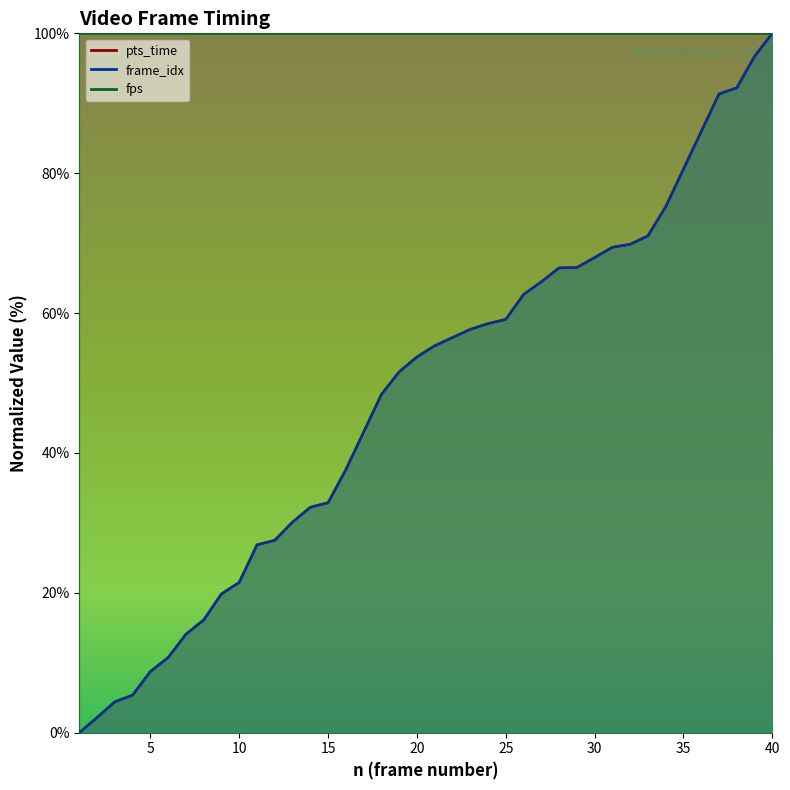

True or false: pts_time and frame_idx cross at least once.

False